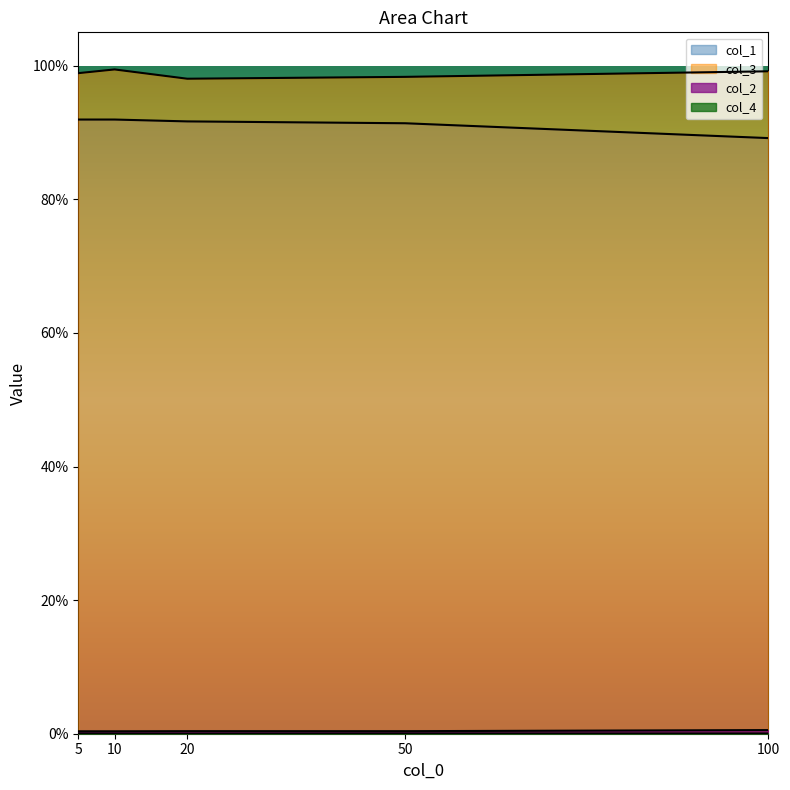

What are all the series names shown in the legend?

col_2, col_3, col_4, col_1